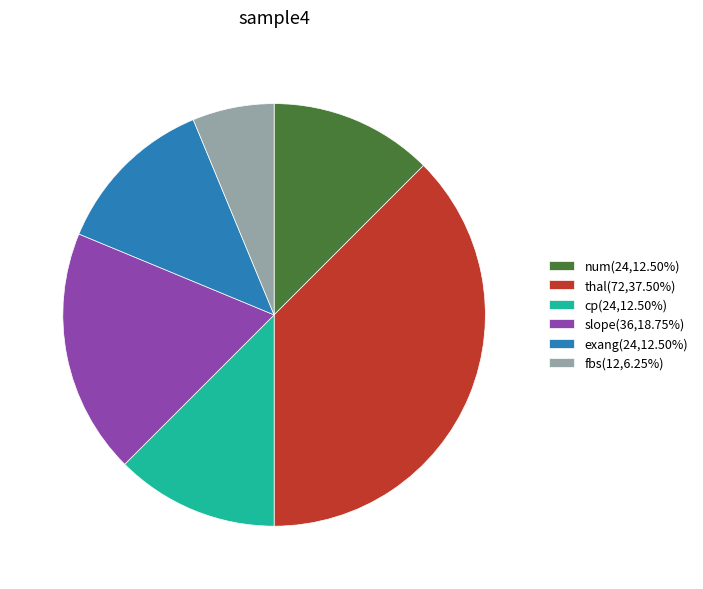

Is the sum of fbs(12,6.25%) and exang(24,12.50%) greater than half?

No